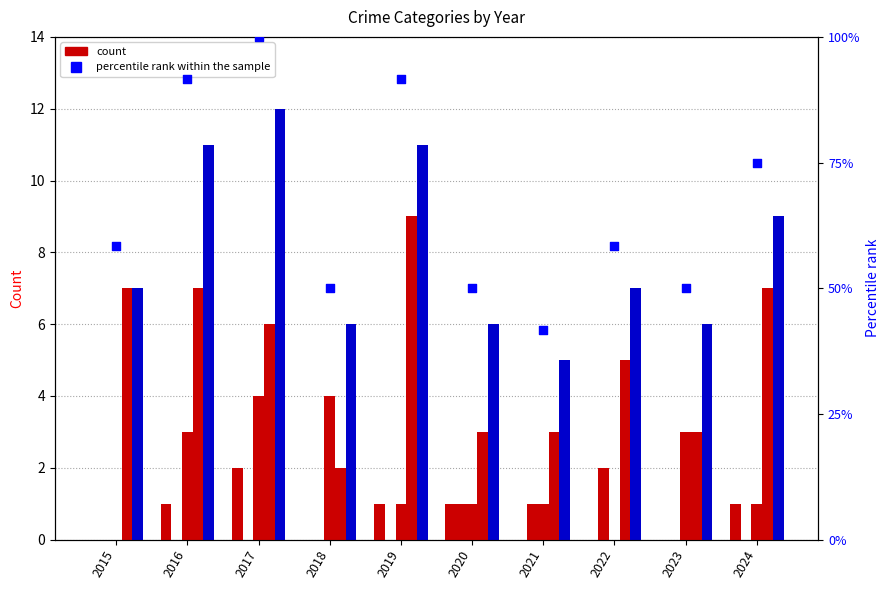

Which series reaches the maximum Y coordinate?

percentile rank within the sample